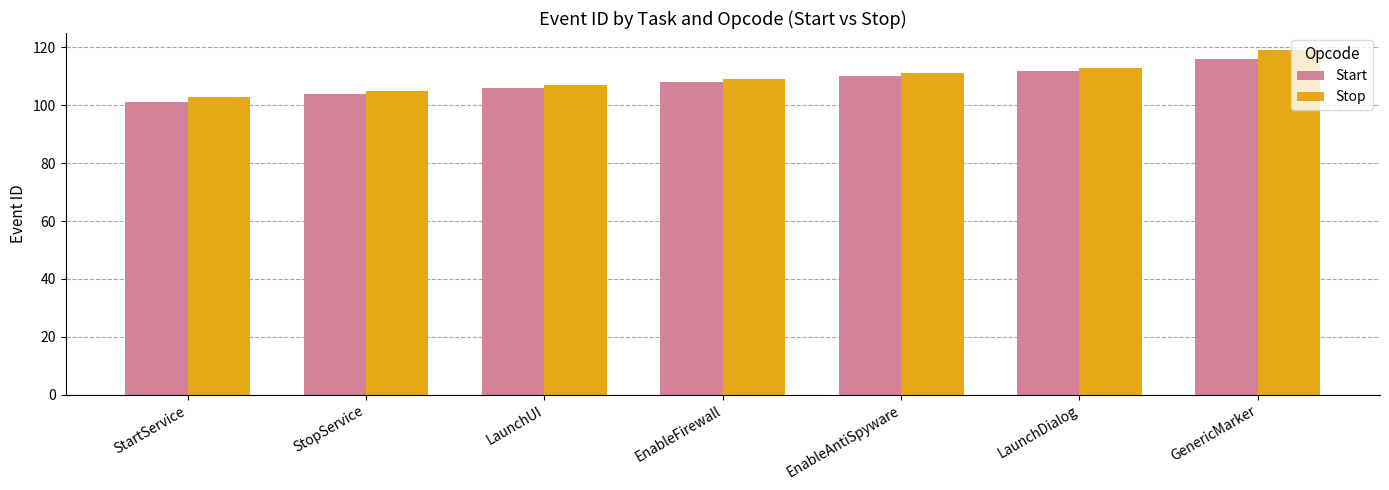

At which category is the sum across all series the highest?

GenericMarker